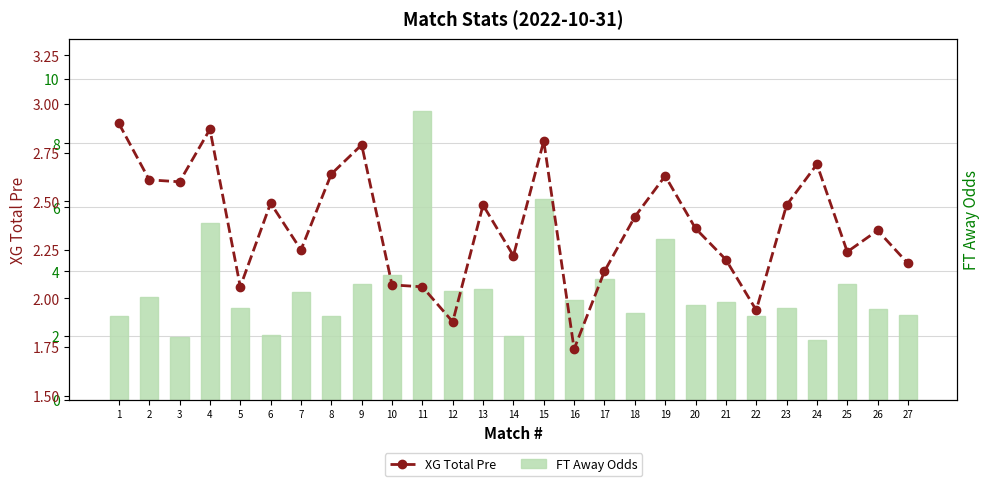

What is the maximum value shown in the chart?

9.0